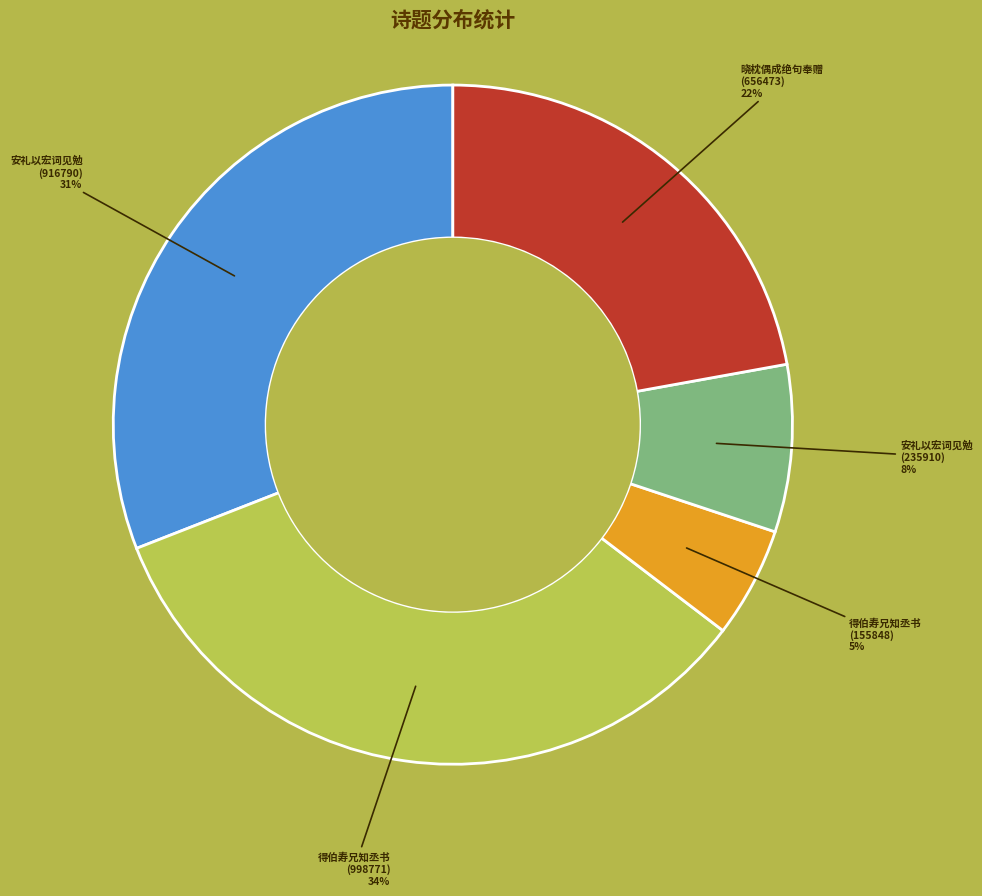

Is there a majority slice in this chart?

No